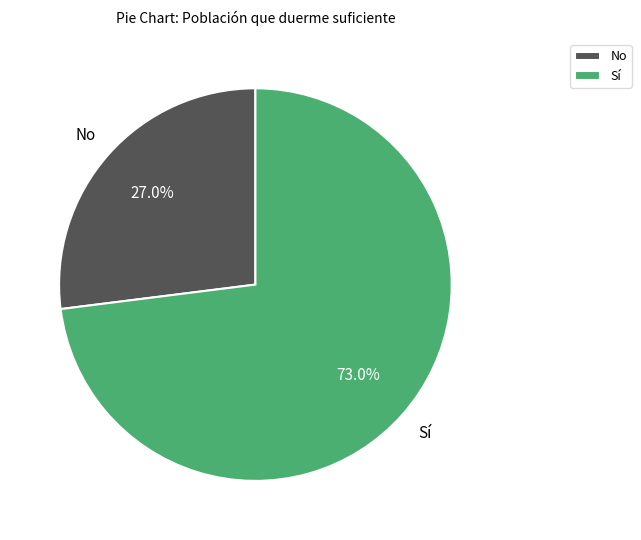

How many slices are in this pie chart?

2